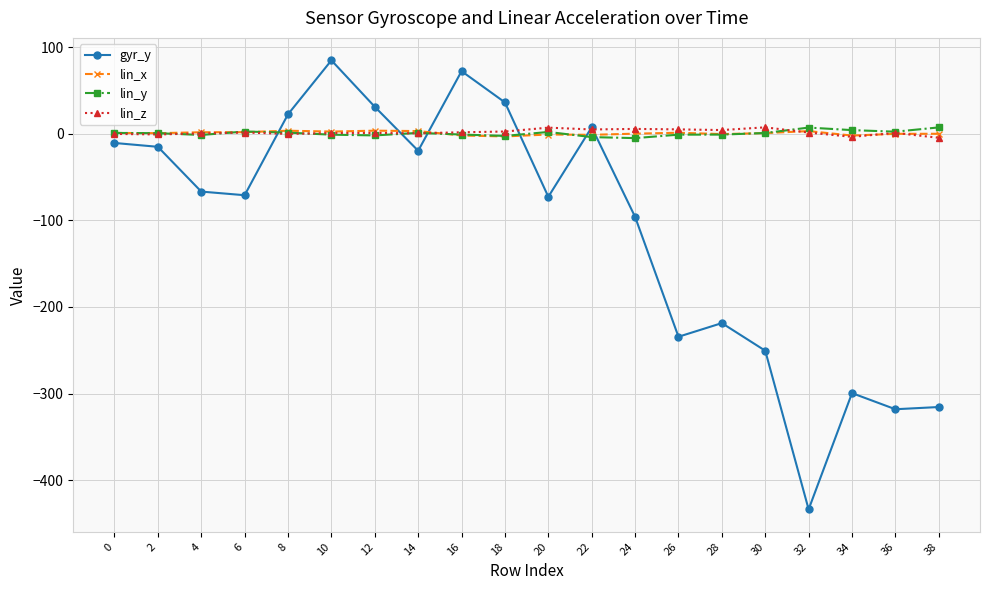

How many series are shown in this chart?

4